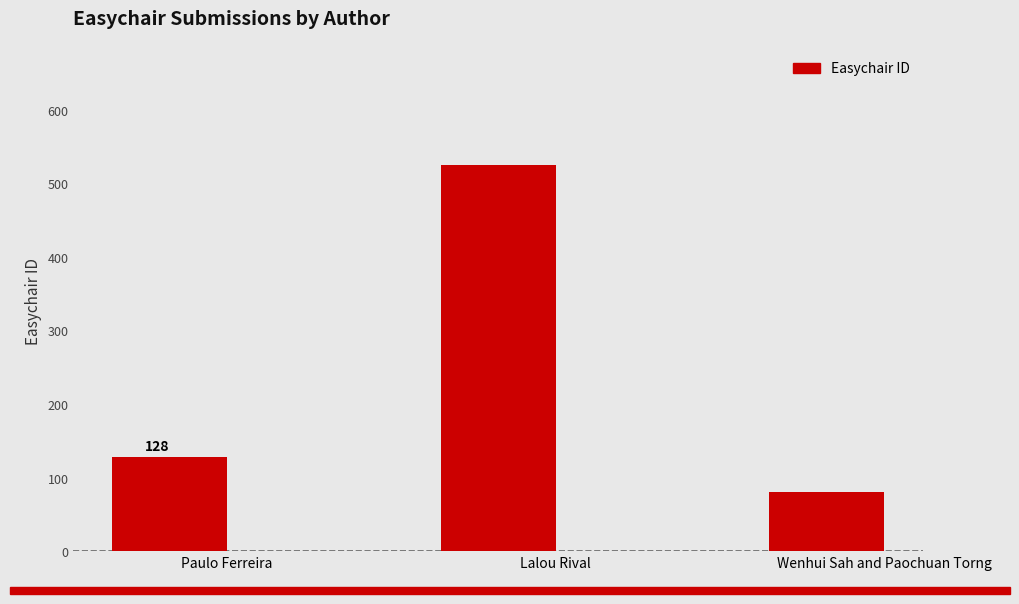

Reading left to right, list all the values displayed in this chart.

Paulo Ferreira=128	Lalou Rival=525	Wenhui Sah and Paochuan Torng=80